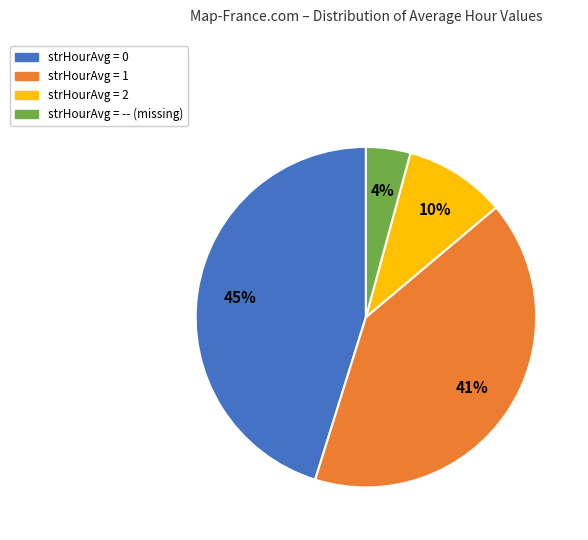

What percentage is the strHourAvg = 1 slice, to the nearest percent?

41%